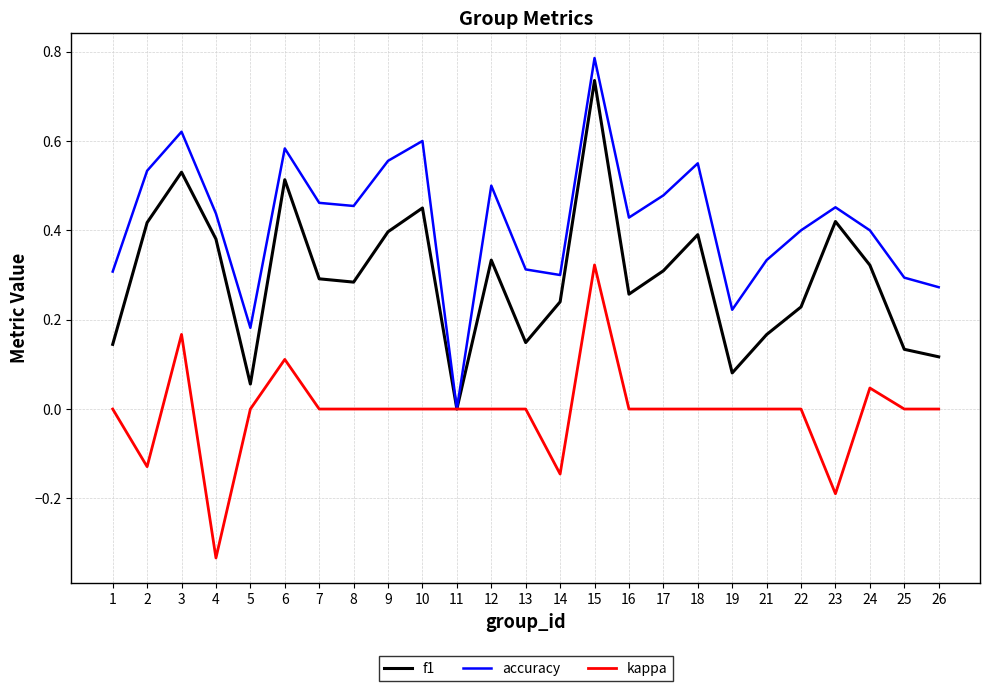

The f1 series shows -0.4 at 11. True or false?

False